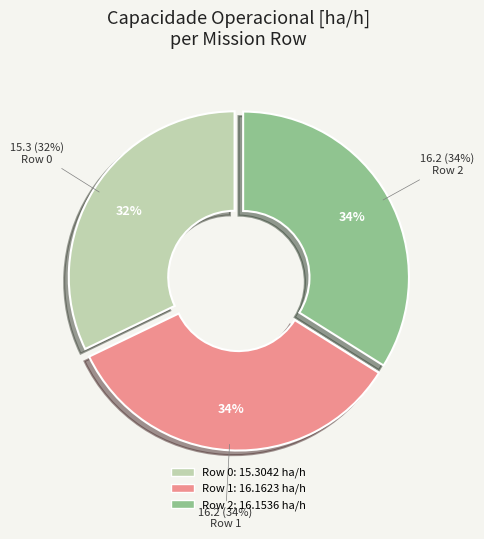

Between Row 1 and Row 2, which is larger?

Row 1